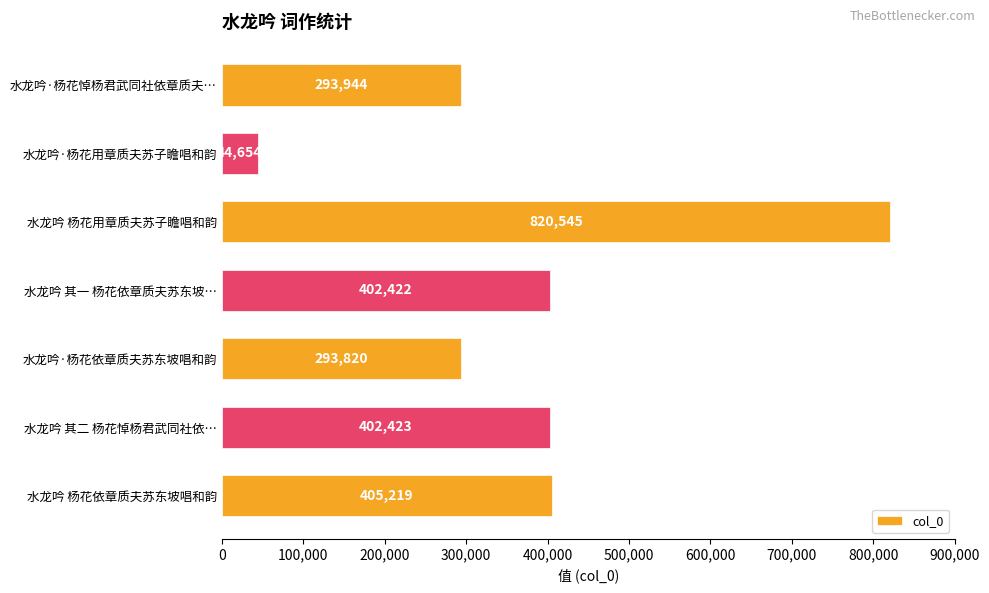

What is the difference between the maximum and second lowest values?

526725